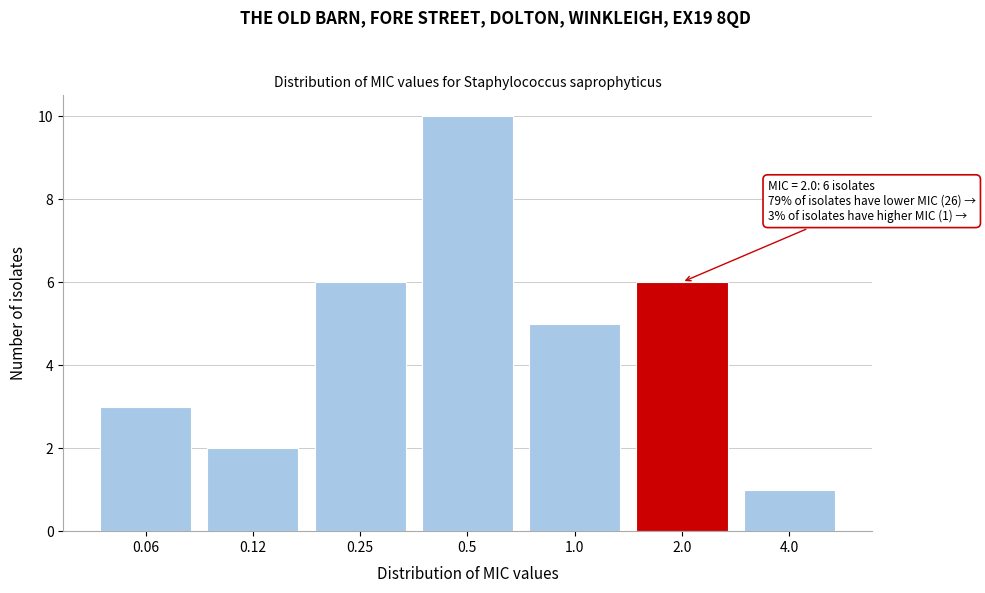

Reading left to right, what are all the values shown in this chart?

0.06=3	0.12=2	0.25=6	0.5=10	1.0=5	2.0=6	4.0=1